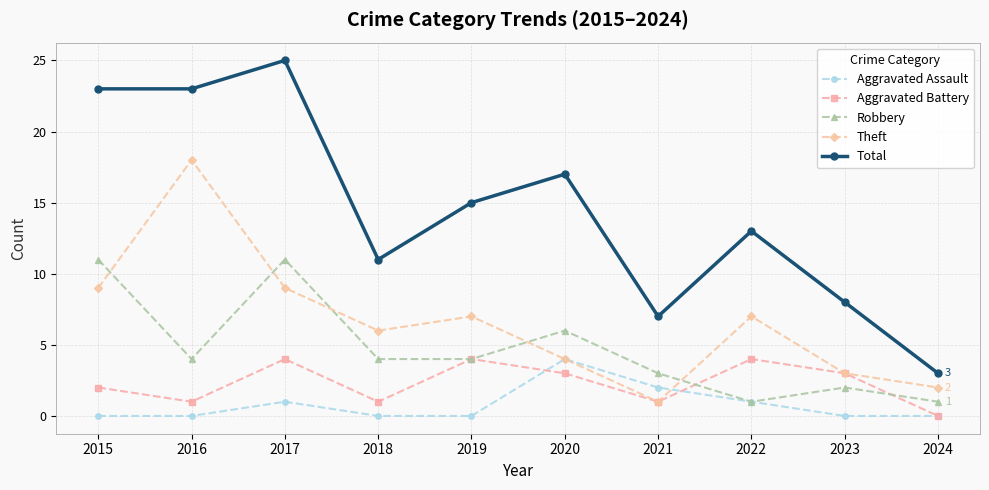

At how many categories does at least one series exceed 12?

6